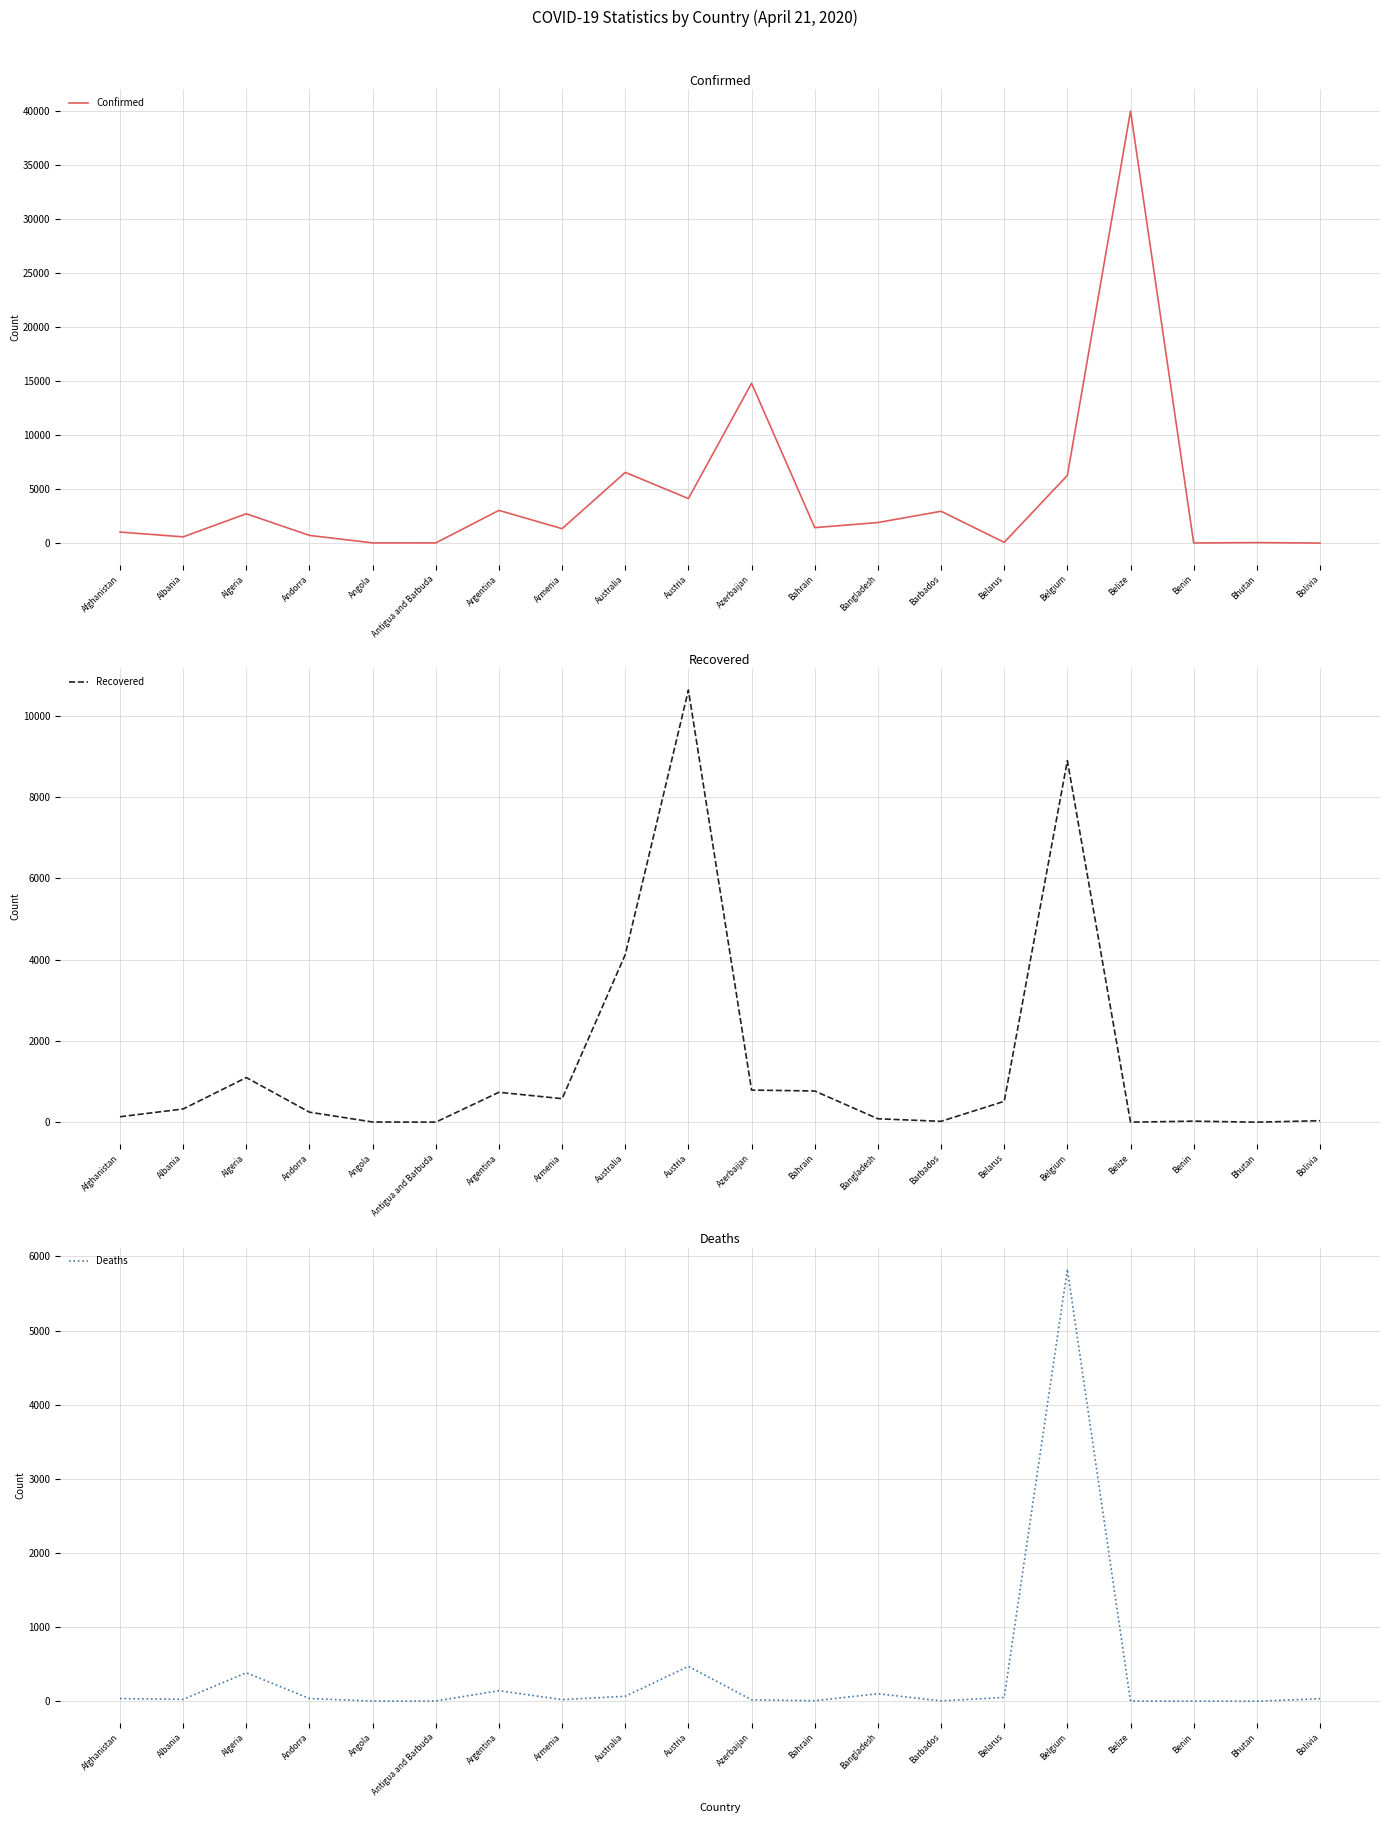

What is the spread (max minus min) of values at Argentina?

2889